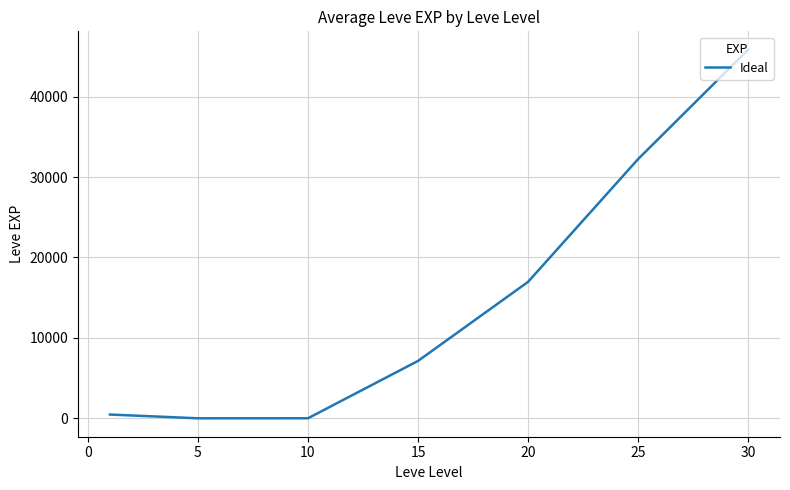

True or false: there are more than 2 points higher than both neighbors.

False